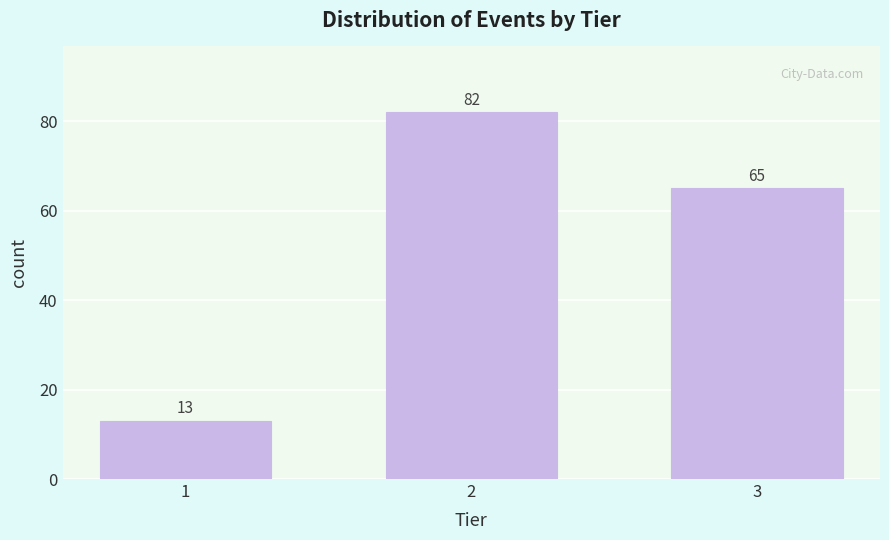

Reading right to left, list all the values displayed in this chart.

65	82	13